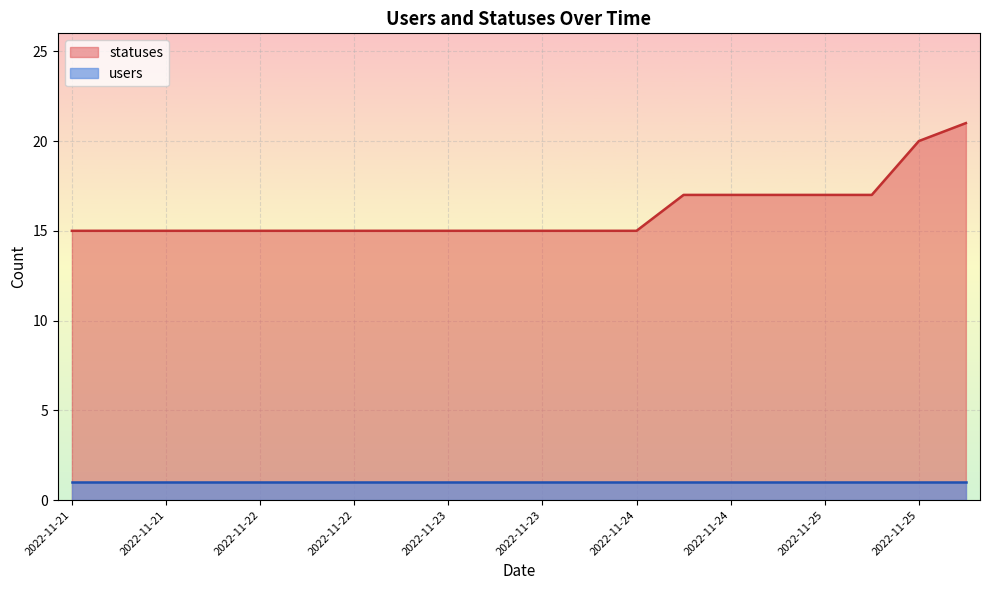

Does the chart display data point markers on the line(s)?

No